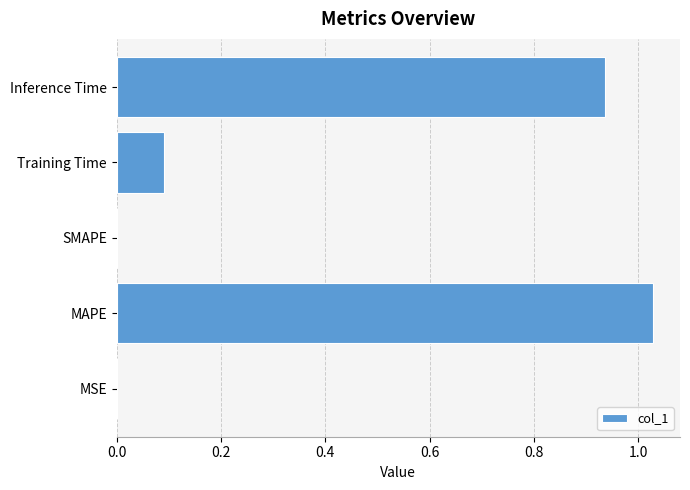

The value at MAPE is 1.5. True or false?

False